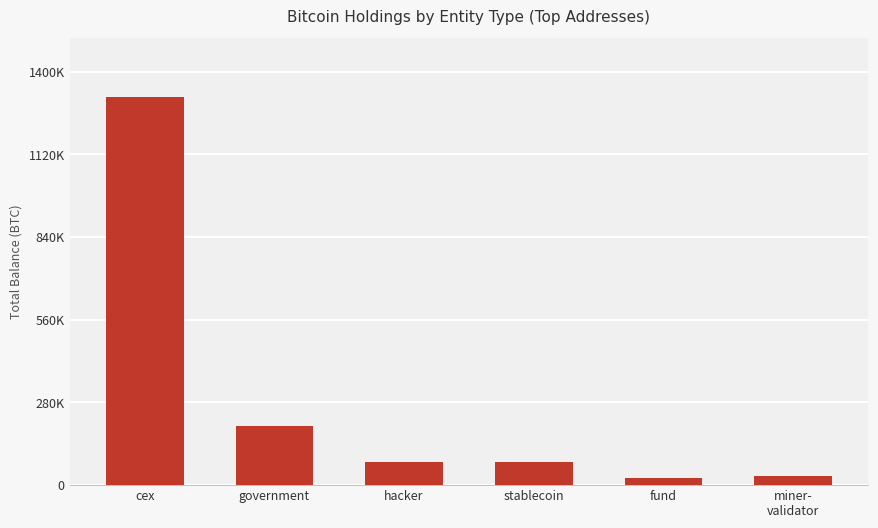

What is the minimum value shown in the chart?

24294.7